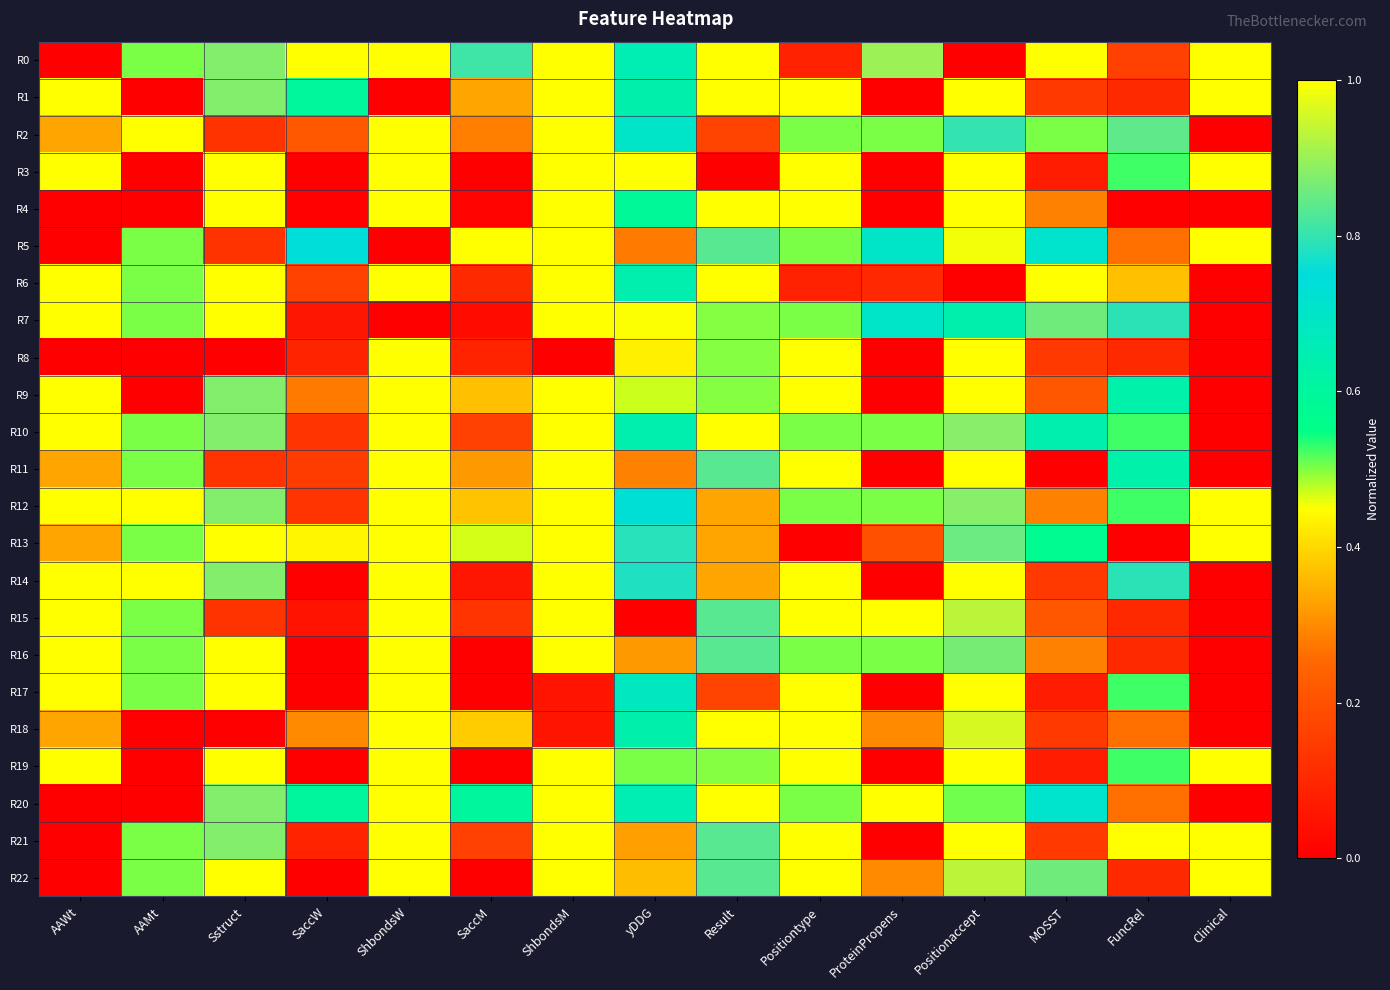

Reading left to right, extract all data points from this chart.

R0: AAWt=0.0	AAMt=0.5	Sstruct=0.9	SaccW=1.0	ShbondsW=1.0	SaccM=0.8	ShbondsM=1.0	yDDG=0.7	Result=1.0	Positiontype=0.1	ProteinPropens=0.9	Positionaccept=0.0	MOSST=1.0	FuncRel=0.2	Clinical=1.0
R1: AAWt=1.0	AAMt=0.0	Sstruct=0.9	SaccW=0.6	ShbondsW=0.0	SaccM=0.3	ShbondsM=1.0	yDDG=0.6	Result=1.0	Positiontype=1.0	ProteinPropens=0.0	Positionaccept=1.0	MOSST=0.1	FuncRel=0.1	Clinical=1.0
R2: AAWt=0.3	AAMt=1.0	Sstruct=0.1	SaccW=0.2	ShbondsW=1.0	SaccM=0.3	ShbondsM=1.0	yDDG=0.7	Result=0.2	Positiontype=0.5	ProteinPropens=0.5	Positionaccept=0.8	MOSST=0.5	FuncRel=0.8	Clinical=0.0
R3: AAWt=1.0	AAMt=0.0	Sstruct=1.0	SaccW=0.0	ShbondsW=1.0	SaccM=0.0	ShbondsM=1.0	yDDG=1.0	Result=0.0	Positiontype=1.0	ProteinPropens=0.0	Positionaccept=1.0	MOSST=0.1	FuncRel=0.5	Clinical=1.0
R4: AAWt=0.0	AAMt=0.0	Sstruct=1.0	SaccW=0.0	ShbondsW=1.0	SaccM=0.0	ShbondsM=1.0	yDDG=0.6	Result=1.0	Positiontype=1.0	ProteinPropens=0.0	Positionaccept=1.0	MOSST=0.3	FuncRel=0.0	Clinical=0.0
R5: AAWt=0.0	AAMt=0.5	Sstruct=0.1	SaccW=0.7	ShbondsW=0.0	SaccM=1.0	ShbondsM=1.0	yDDG=0.3	Result=0.8	Positiontype=0.5	ProteinPropens=0.7	Positionaccept=0.5	MOSST=0.7	FuncRel=0.3	Clinical=1.0
R6: AAWt=1.0	AAMt=0.5	Sstruct=1.0	SaccW=0.2	ShbondsW=1.0	SaccM=0.1	ShbondsM=1.0	yDDG=0.6	Result=1.0	Positiontype=0.1	ProteinPropens=0.1	Positionaccept=0.0	MOSST=1.0	FuncRel=0.4	Clinical=0.0
R7: AAWt=1.0	AAMt=0.5	Sstruct=1.0	SaccW=0.1	ShbondsW=0.0	SaccM=0.0	ShbondsM=1.0	yDDG=0.5	Result=0.5	Positiontype=0.5	ProteinPropens=0.7	Positionaccept=0.6	MOSST=0.9	FuncRel=0.8	Clinical=0.0
R8: AAWt=0.0	AAMt=0.0	Sstruct=0.0	SaccW=0.1	ShbondsW=1.0	SaccM=0.1	ShbondsM=0.0	yDDG=0.4	Result=0.5	Positiontype=1.0	ProteinPropens=0.0	Positionaccept=1.0	MOSST=0.1	FuncRel=0.1	Clinical=0.0
R9: AAWt=1.0	AAMt=0.0	Sstruct=0.9	SaccW=0.3	ShbondsW=1.0	SaccM=0.4	ShbondsM=1.0	yDDG=0.5	Result=0.5	Positiontype=1.0	ProteinPropens=0.0	Positionaccept=1.0	MOSST=0.2	FuncRel=0.6	Clinical=0.0
R10: AAWt=1.0	AAMt=0.5	Sstruct=0.9	SaccW=0.1	ShbondsW=1.0	SaccM=0.2	ShbondsM=1.0	yDDG=0.6	Result=1.0	Positiontype=0.5	ProteinPropens=0.5	Positionaccept=0.9	MOSST=0.6	FuncRel=0.5	Clinical=0.0
R11: AAWt=0.3	AAMt=0.5	Sstruct=0.1	SaccW=0.2	ShbondsW=1.0	SaccM=0.3	ShbondsM=1.0	yDDG=0.3	Result=0.8	Positiontype=1.0	ProteinPropens=0.0	Positionaccept=1.0	MOSST=0.0	FuncRel=0.6	Clinical=0.0
R12: AAWt=1.0	AAMt=1.0	Sstruct=0.9	SaccW=0.1	ShbondsW=1.0	SaccM=0.4	ShbondsM=1.0	yDDG=0.7	Result=0.3	Positiontype=0.5	ProteinPropens=0.5	Positionaccept=0.9	MOSST=0.3	FuncRel=0.5	Clinical=1.0
R13: AAWt=0.3	AAMt=0.5	Sstruct=1.0	SaccW=0.4	ShbondsW=1.0	SaccM=0.5	ShbondsM=1.0	yDDG=0.8	Result=0.3	Positiontype=0.0	ProteinPropens=0.2	Positionaccept=0.9	MOSST=0.6	FuncRel=0.0	Clinical=1.0
R14: AAWt=1.0	AAMt=1.0	Sstruct=0.9	SaccW=0.0	ShbondsW=1.0	SaccM=0.1	ShbondsM=1.0	yDDG=0.8	Result=0.3	Positiontype=1.0	ProteinPropens=0.0	Positionaccept=1.0	MOSST=0.1	FuncRel=0.8	Clinical=0.0
R15: AAWt=1.0	AAMt=0.5	Sstruct=0.1	SaccW=0.0	ShbondsW=1.0	SaccM=0.1	ShbondsM=1.0	yDDG=0.0	Result=0.8	Positiontype=1.0	ProteinPropens=1.0	Positionaccept=0.9	MOSST=0.2	FuncRel=0.1	Clinical=0.0
R16: AAWt=1.0	AAMt=0.5	Sstruct=1.0	SaccW=0.0	ShbondsW=1.0	SaccM=0.0	ShbondsM=1.0	yDDG=0.3	Result=0.8	Positiontype=0.5	ProteinPropens=0.5	Positionaccept=0.9	MOSST=0.3	FuncRel=0.1	Clinical=0.0
R17: AAWt=1.0	AAMt=0.5	Sstruct=1.0	SaccW=0.0	ShbondsW=1.0	SaccM=0.0	ShbondsM=0.1	yDDG=0.7	Result=0.2	Positiontype=1.0	ProteinPropens=0.0	Positionaccept=1.0	MOSST=0.1	FuncRel=0.5	Clinical=0.0
R18: AAWt=0.3	AAMt=0.0	Sstruct=0.0	SaccW=0.3	ShbondsW=1.0	SaccM=0.4	ShbondsM=0.1	yDDG=0.6	Result=1.0	Positiontype=1.0	ProteinPropens=0.3	Positionaccept=1.0	MOSST=0.1	FuncRel=0.3	Clinical=0.0
R19: AAWt=1.0	AAMt=0.0	Sstruct=1.0	SaccW=0.0	ShbondsW=1.0	SaccM=0.0	ShbondsM=1.0	yDDG=0.5	Result=0.5	Positiontype=1.0	ProteinPropens=0.0	Positionaccept=1.0	MOSST=0.1	FuncRel=0.5	Clinical=1.0
R20: AAWt=0.0	AAMt=0.0	Sstruct=0.9	SaccW=0.6	ShbondsW=1.0	SaccM=0.6	ShbondsM=1.0	yDDG=0.7	Result=1.0	Positiontype=0.5	ProteinPropens=1.0	Positionaccept=0.5	MOSST=0.7	FuncRel=0.3	Clinical=0.0
R21: AAWt=0.0	AAMt=0.5	Sstruct=0.9	SaccW=0.1	ShbondsW=1.0	SaccM=0.2	ShbondsM=1.0	yDDG=0.3	Result=0.8	Positiontype=1.0	ProteinPropens=0.0	Positionaccept=1.0	MOSST=0.1	FuncRel=1.0	Clinical=1.0
R22: AAWt=0.0	AAMt=0.5	Sstruct=1.0	SaccW=0.0	ShbondsW=1.0	SaccM=0.0	ShbondsM=1.0	yDDG=0.4	Result=0.8	Positiontype=1.0	ProteinPropens=0.3	Positionaccept=0.9	MOSST=0.9	FuncRel=0.1	Clinical=1.0